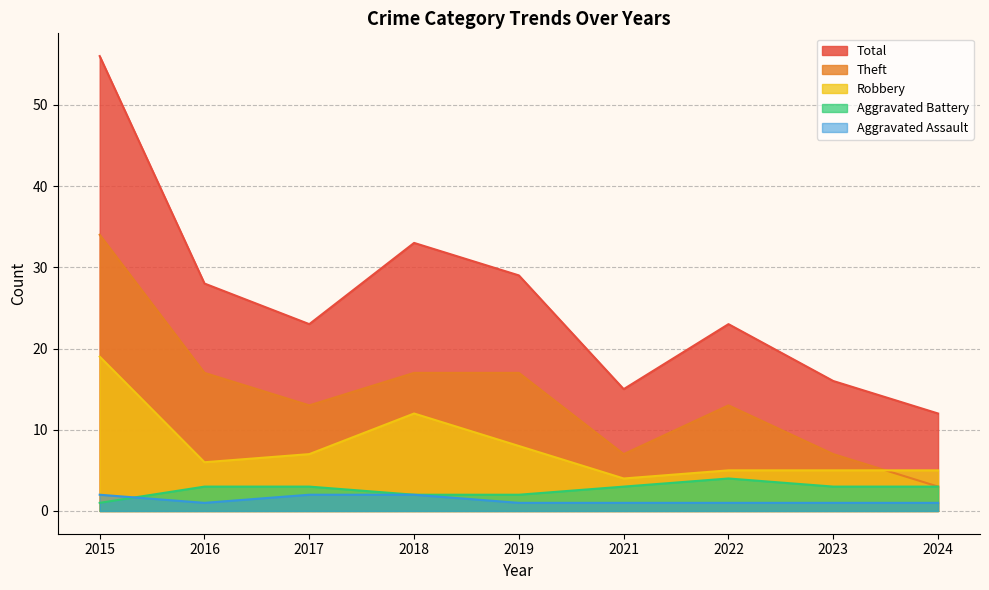

True or false: Aggravated Battery has more than 2 interior local peaks.

False